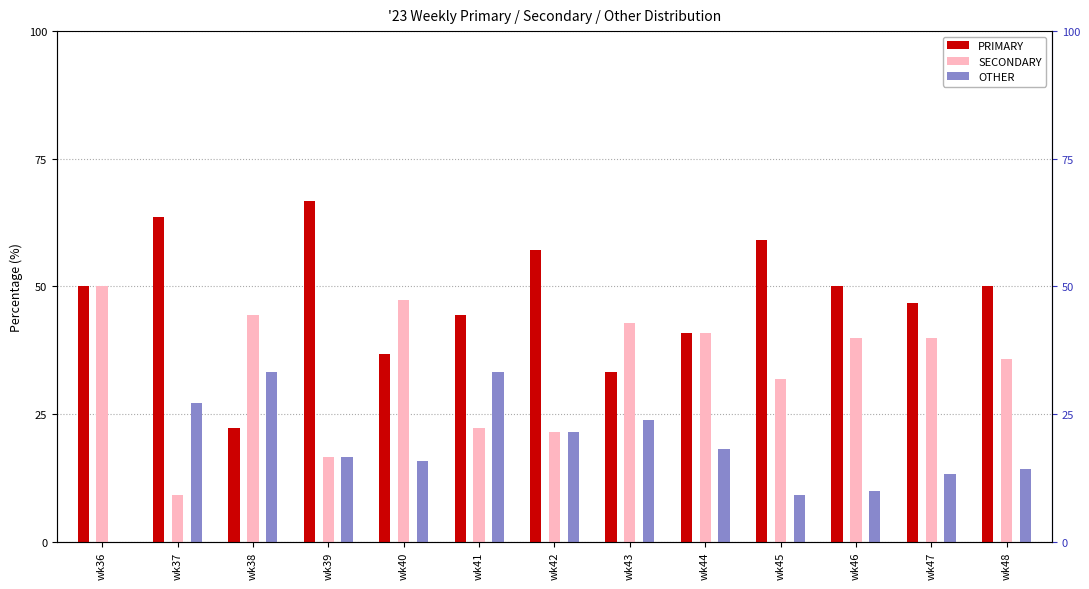

Are the bars horizontal?

No